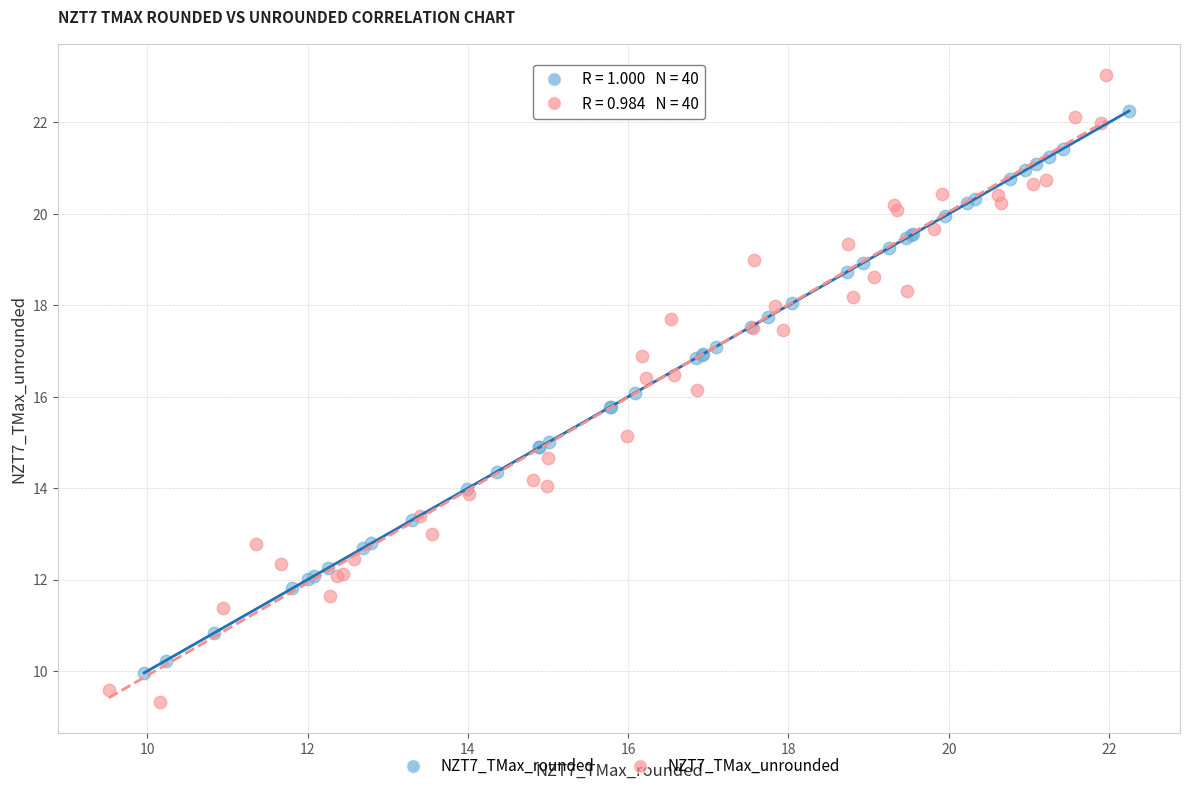

Which series reaches the minimum Y coordinate?

NZT7_TMax_unrounded